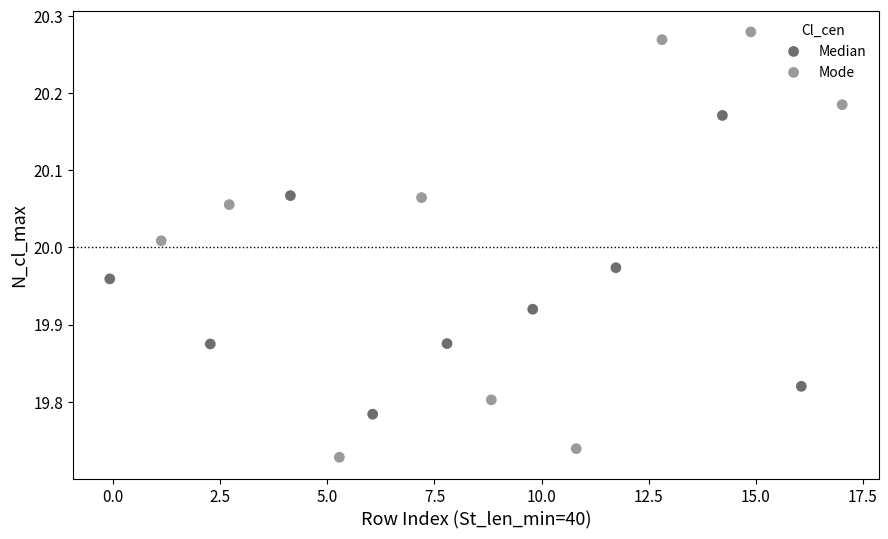

Which series reaches the minimum Y coordinate?

Mode